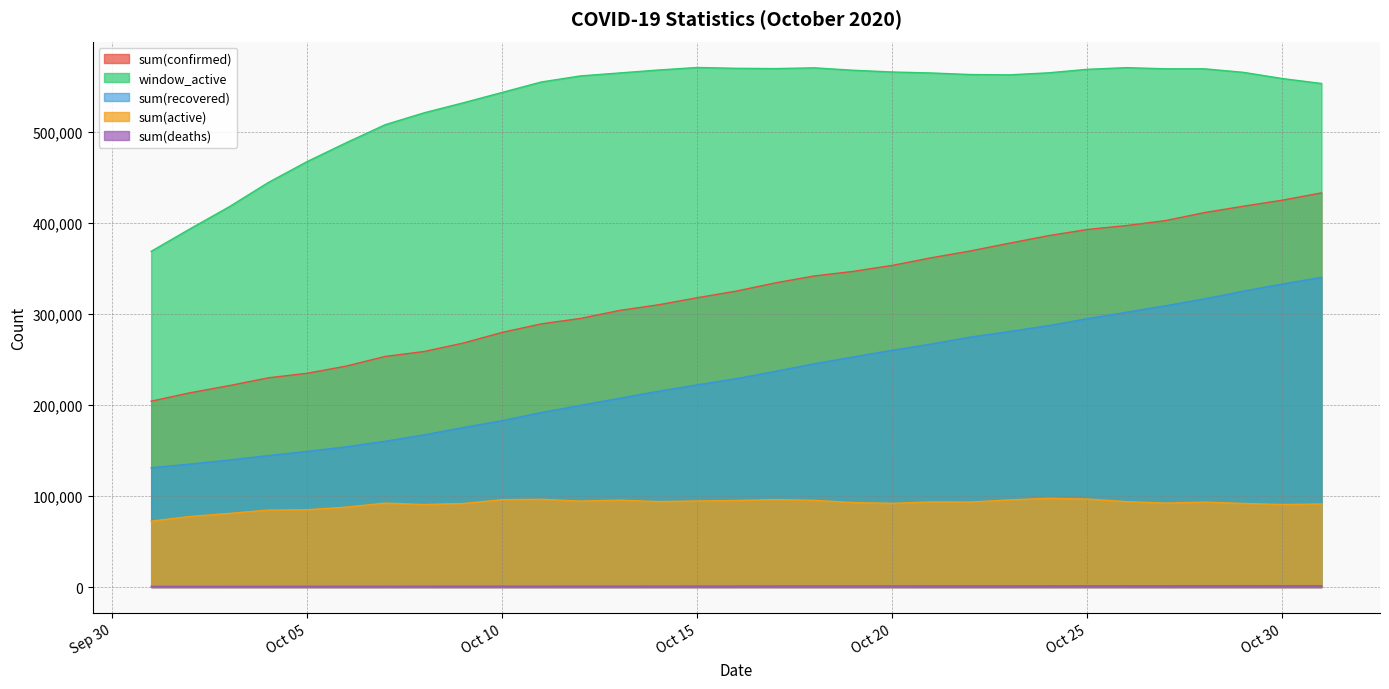

Reading right to left, transcribe all the data shown in this chart.

sum(confirmed): 433106	425123	418485	411465	402675	397218	392931	386088	377835	369324	361842	353473	346882	341860	334229	325213	317930	310141	303897	295133	289203	279856	268101	258851	253406	242800	234929	229887	221334	213500	204242
sum(recovered): 340324	332994	325166	316692	309032	302017	294910	287261	280793	274675	267082	260243	252868	245399	236989	228998	222231	215149	207357	199634	191798	182874	175304	167256	160253	154092	149111	144471	139620	135144	131052
window_active: 553340	558731	565580	569451	569475	570736	568911	565054	562833	563173	564881	565963	567865	570527	569701	570002	570904	568136	564875	561628	554978	543535	532111	521170	508070	488242	467559	444470	417848	393734	368923
sum(active): 91297	90671	91889	93369	92266	93848	96688	97520	95760	93393	93527	92023	92831	95299	96100	95101	94609	93925	95493	94473	96401	96003	91841	90664	92246	87823	84958	84579	80900	77564	72418
sum(deaths): 1485	1458	1430	1404	1377	1353	1333	1307	1282	1256	1233	1207	1183	1162	1140	1114	1090	1067	1047	1026	1004	979	956	931	907	885	860	837	814	792	772